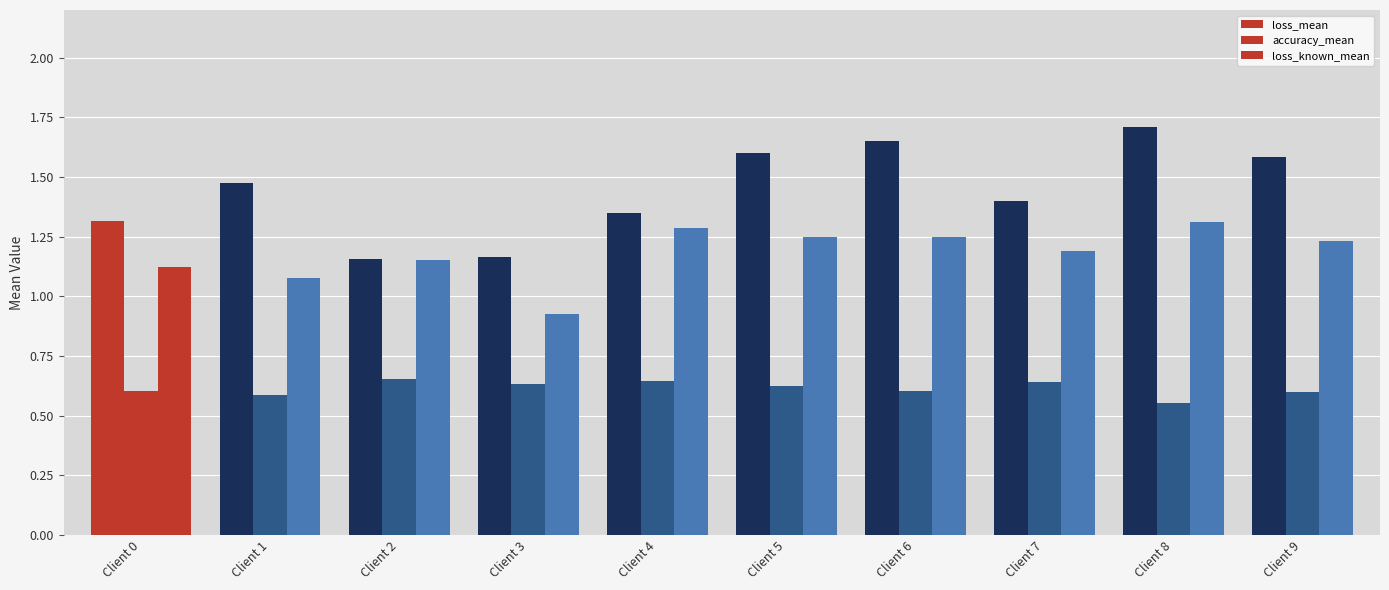

How many groups of bars are there?

10